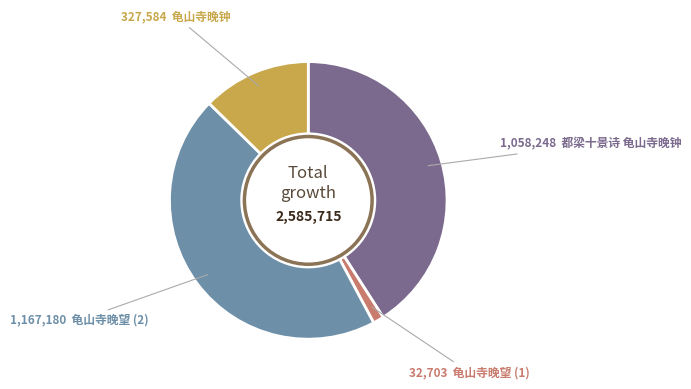

Does any single category account for the majority?

No